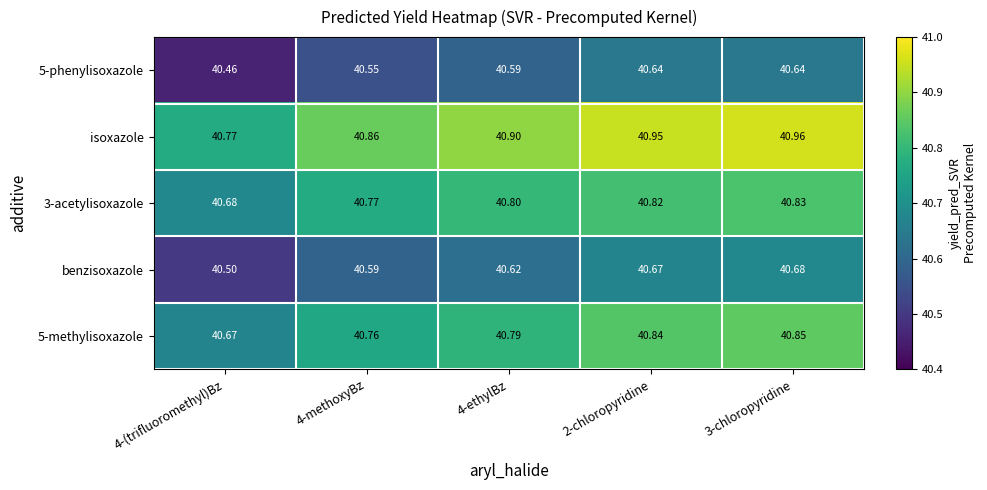

Is the value of isoxazole at 3-chloropyridine greater than the value of 5-methylisoxazole at 4-ethylBz?

Yes